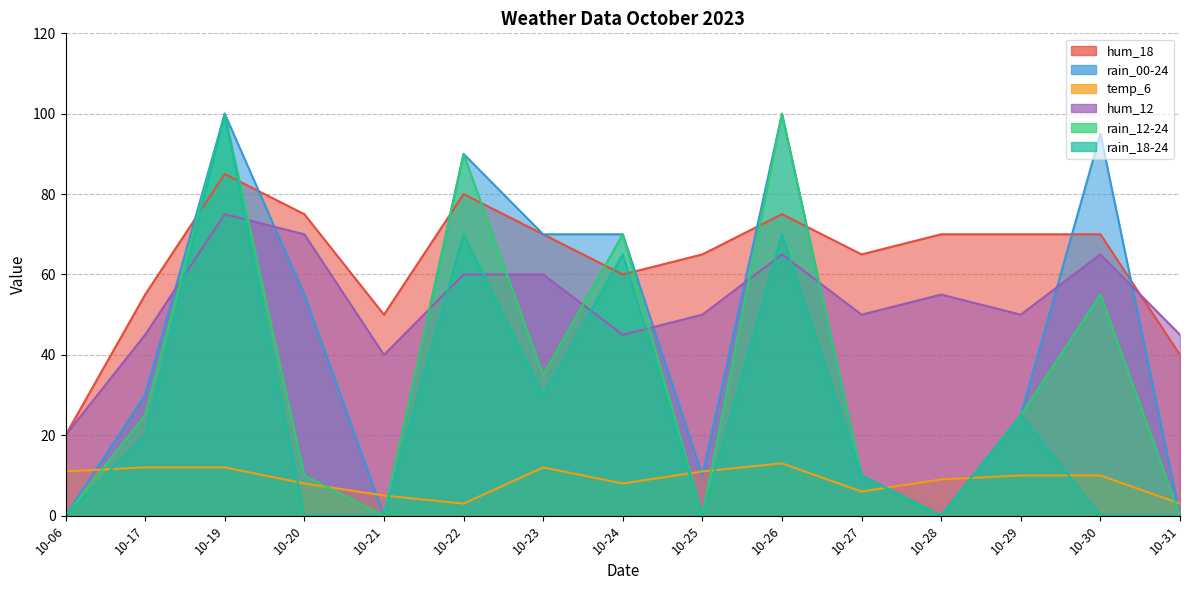

Reading right to left, extract all data points from this chart.

hum_18: 40	70	70	70	65	75	65	60	70	80	50	75	85	55	20
rain_00-24: 0	95	25	0	10	100	10	70	70	90	0	55	100	30	0
temp_6: 3	10	10	9	6	13	11	8	12	3	5	8	12	12	11
hum_12: 45	65	50	55	50	65	50	45	60	60	40	70	75	45	20
rain_12-24: 0	55	25	0	10	100	0	70	35	90	0	10	100	25	0
rain_18-24: 0	0	25	0	10	70	0	65	30	70	0	0	100	20	0